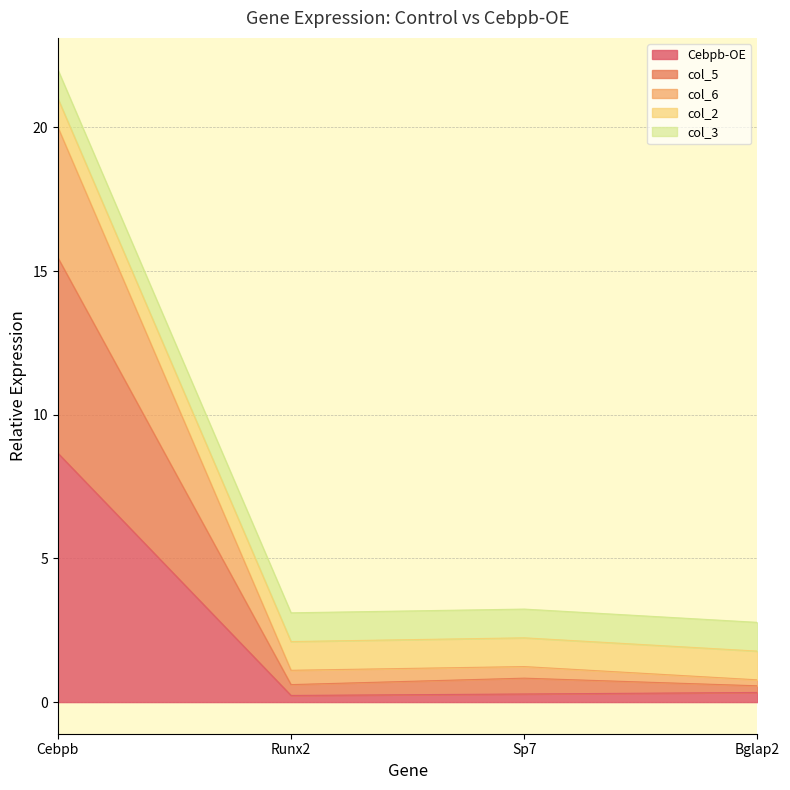

Does the chart display data point markers on the line(s)?

No